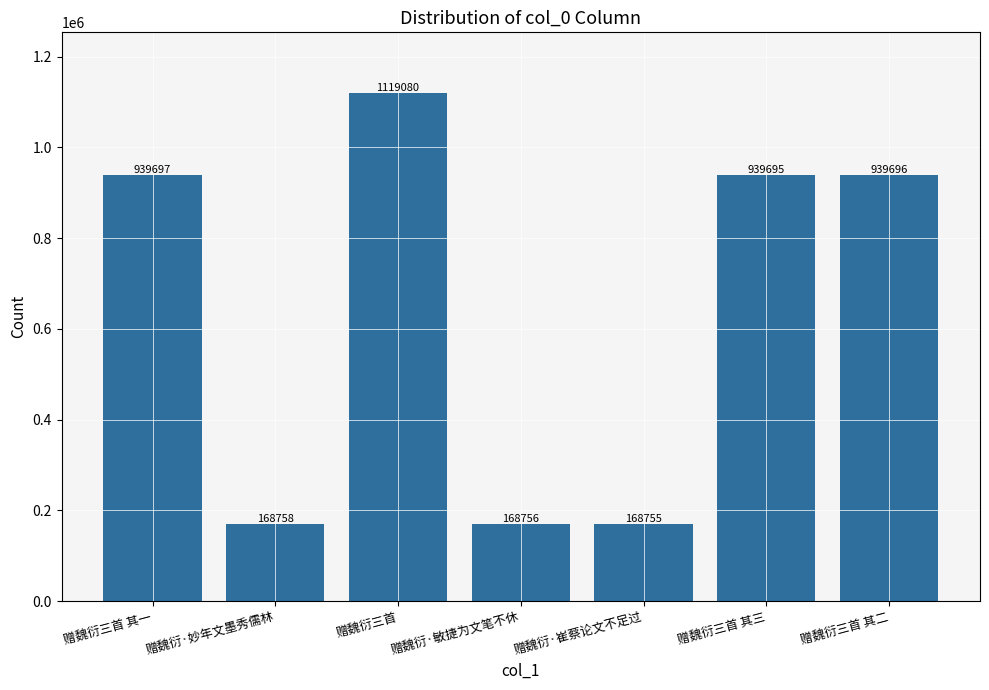

What is the label of the 6th bar from the right?

赠魏衍·妙年文墨秀儒林